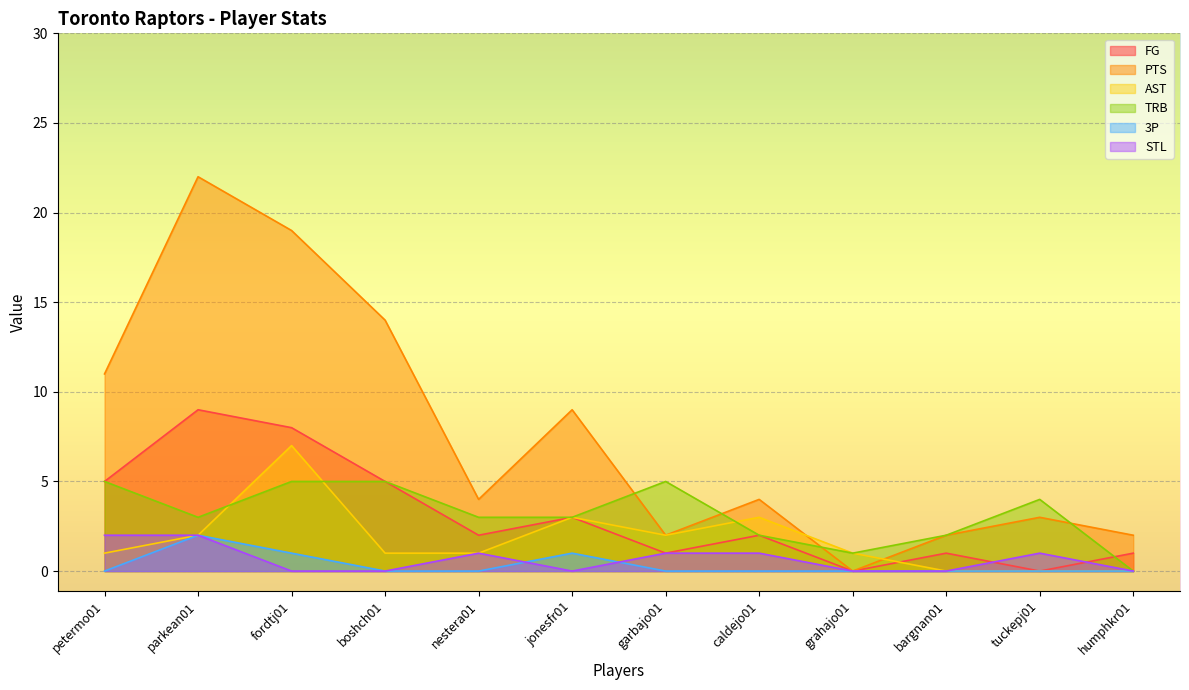

True or false: 3P and TRB cross at least once.

False